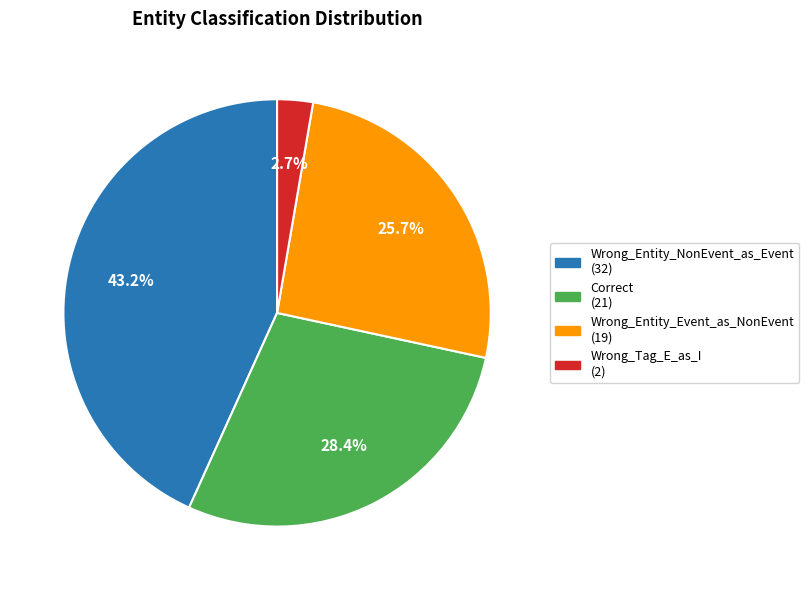

Does Wrong_Entity_NonEvent_as_Event account for over 50% of the chart?

No